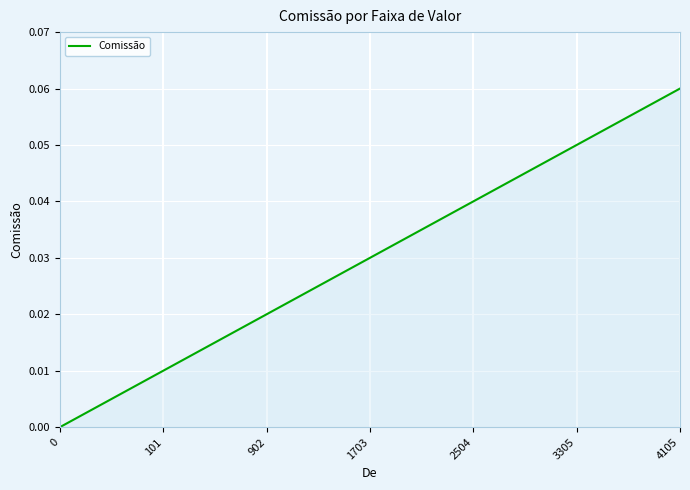

The value at 101 is 0.0. True or false?

True